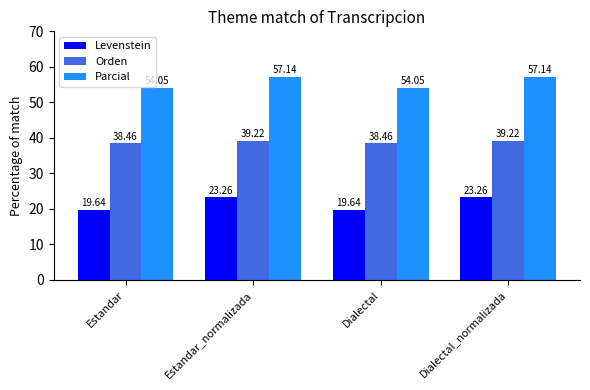

What is the difference between the maximum and minimum values in the Orden series?

0.8